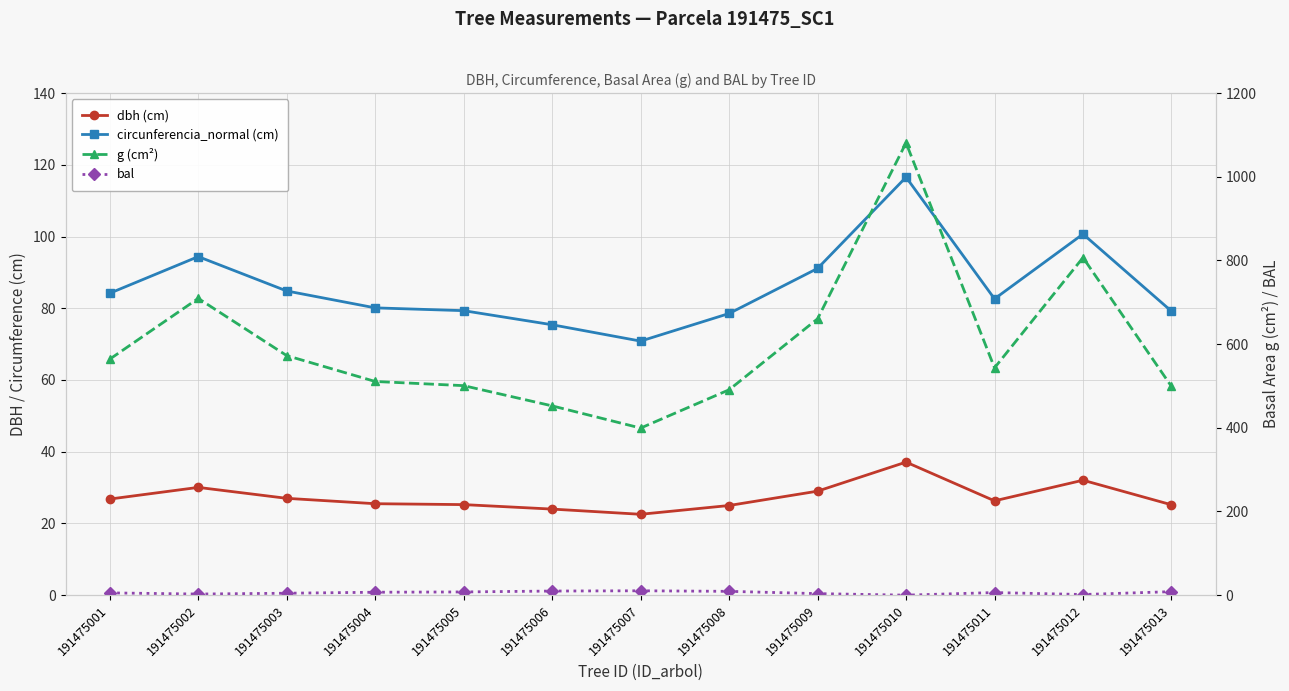

True or false: bal has more than 1 points higher than both neighbors.

True